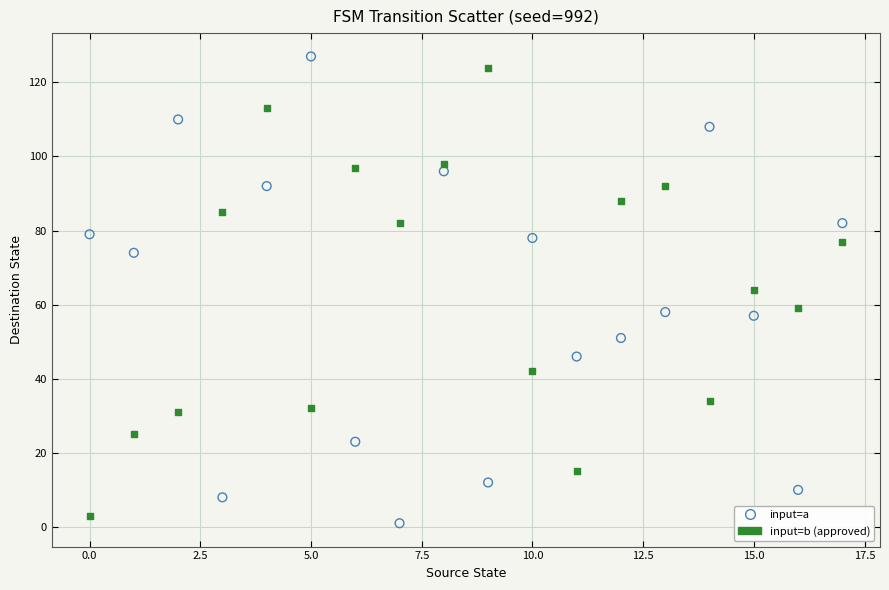

Which series reaches the maximum Y coordinate?

input=a